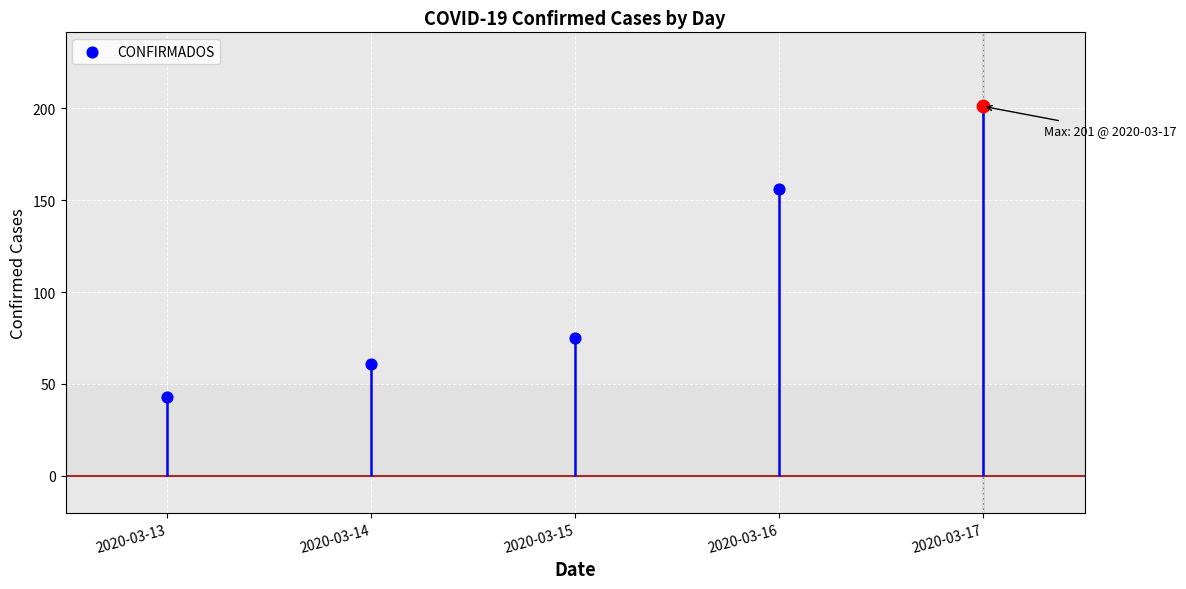

What is the ratio of the value at 2020-03-16 to the value at 2020-03-13?

3.6